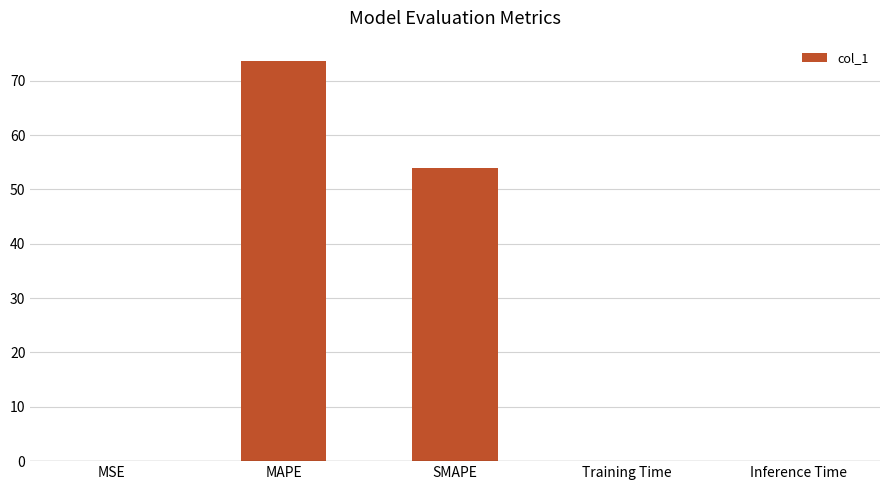

Read the value at Inference Time.

0.1